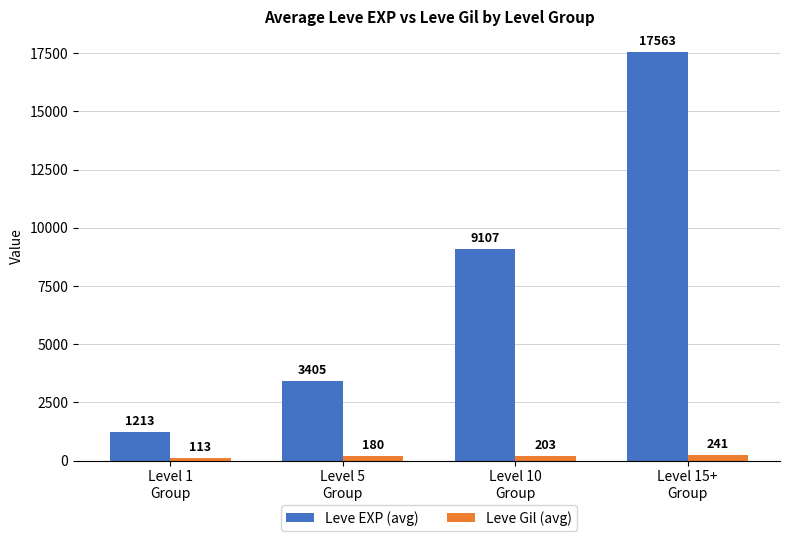

Which series has the largest total across all categories?

Leve EXP (avg)